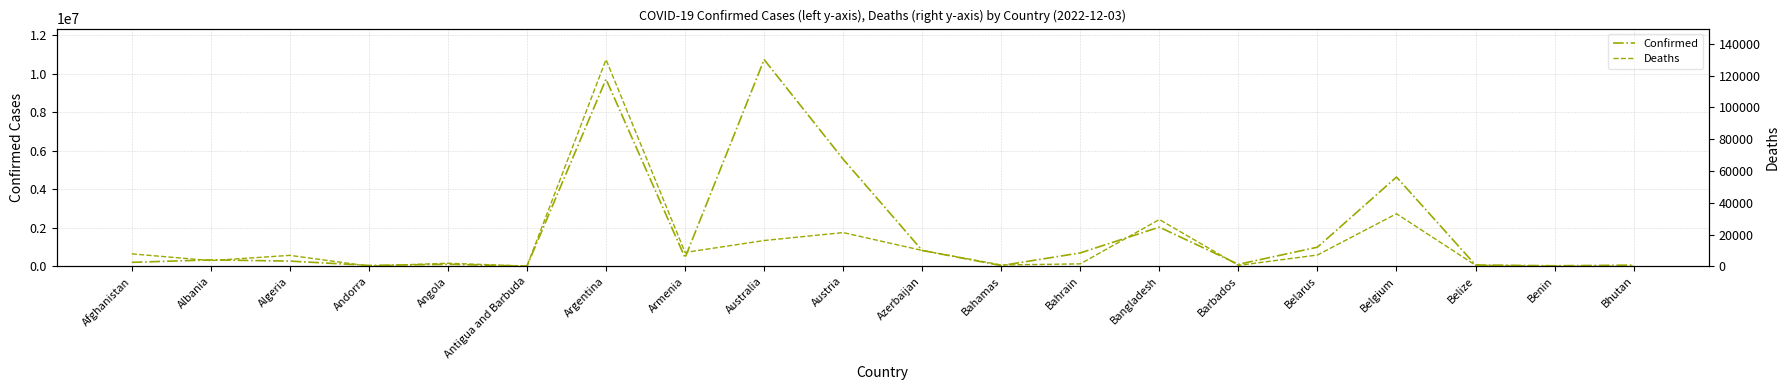

At which label does Deaths reach its peak?

Argentina